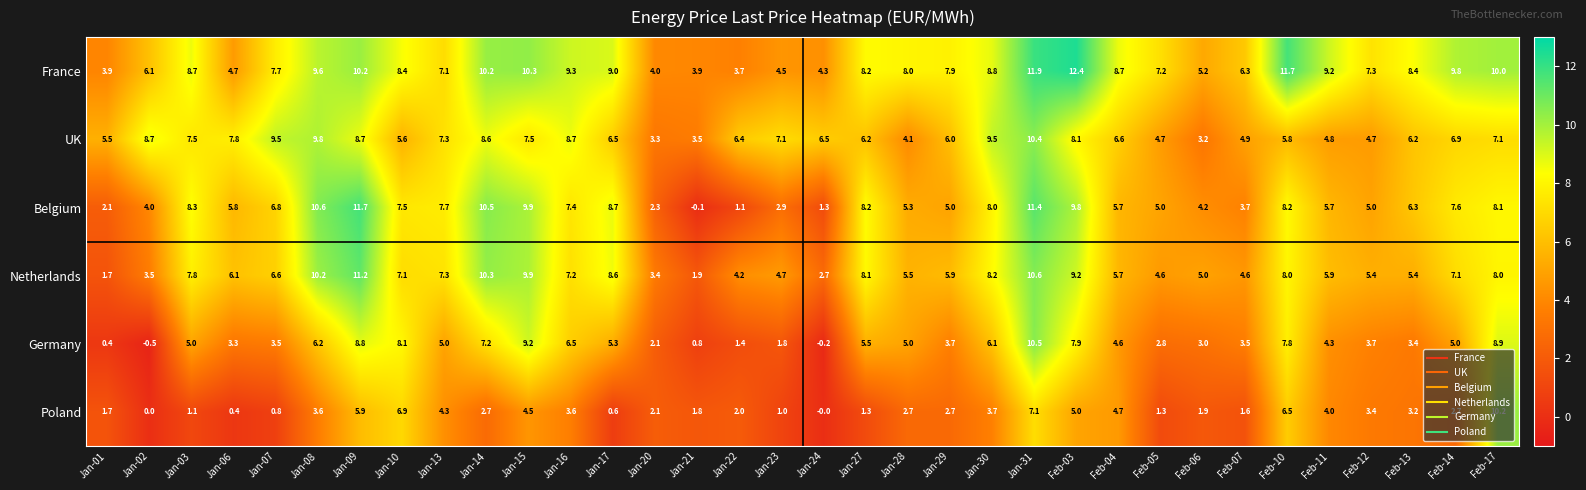

The Belgium series shows 2.5 at Jan-13. True or false?

False